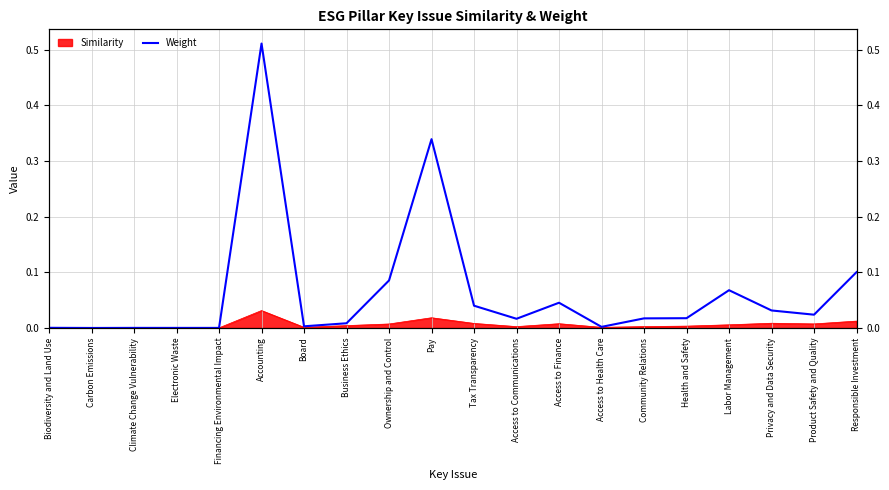

How many lines are shown in the chart?

1